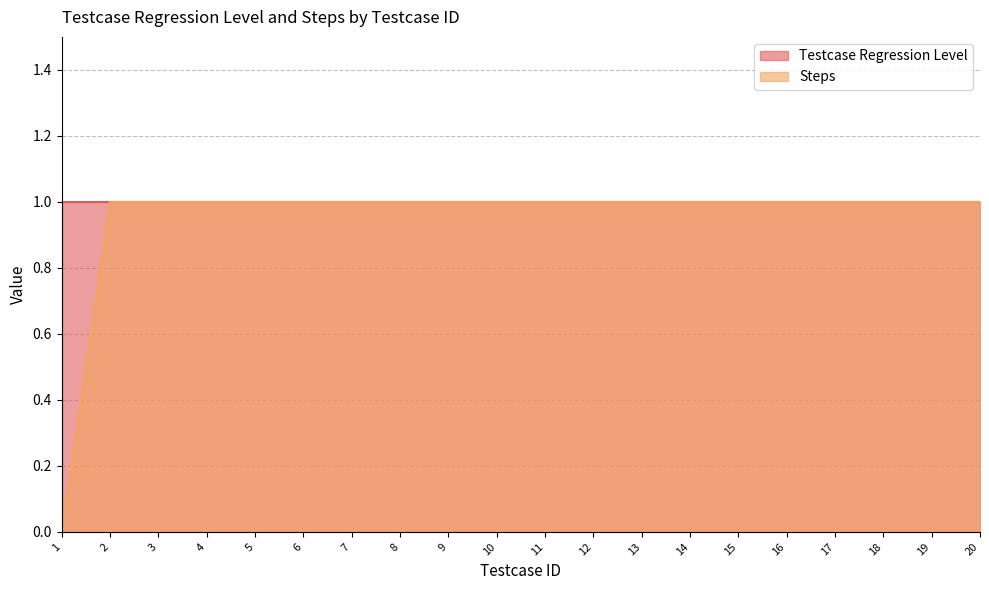

How many data points are less than 1?

1